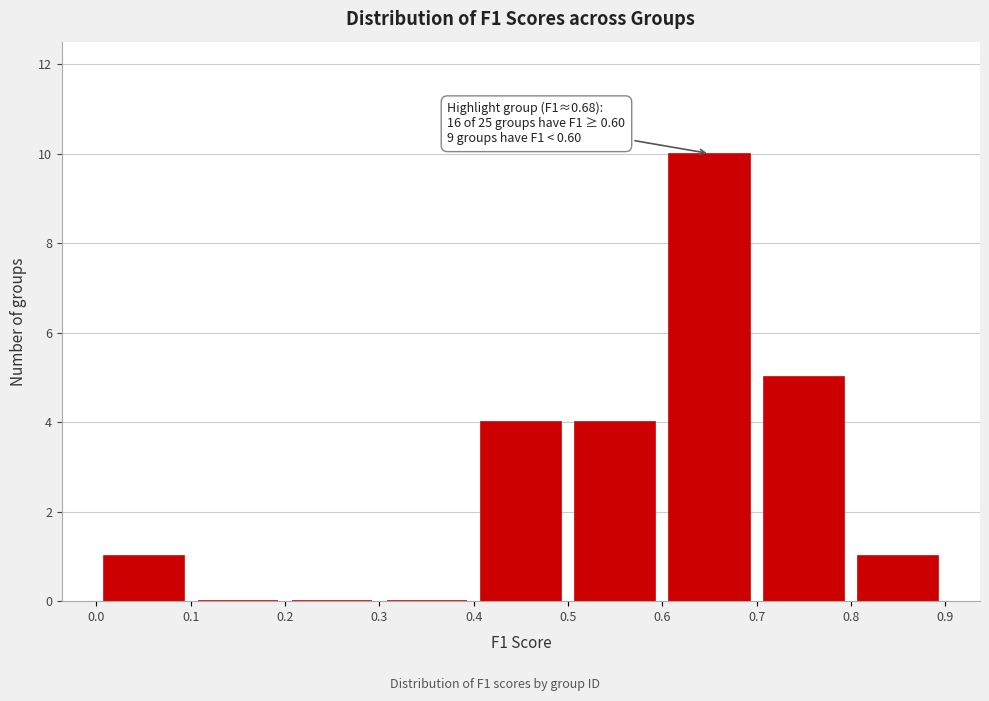

Which range on the x-axis has the tallest bar?

0.6 to 0.7